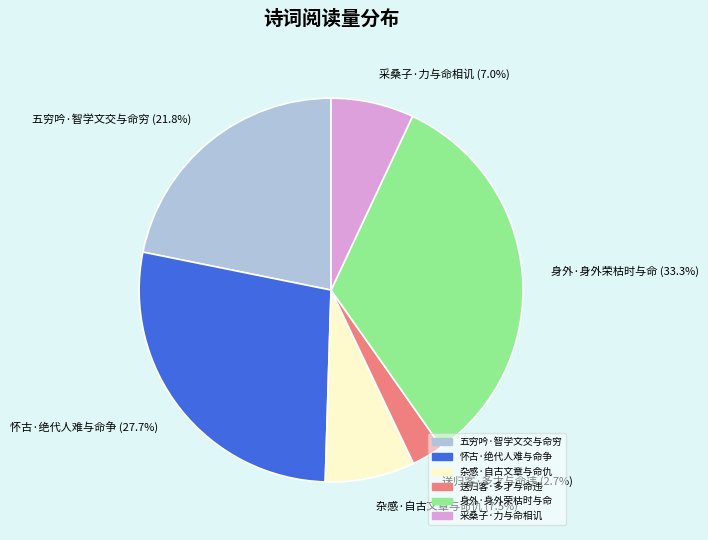

Which category has the biggest portion of the pie?

身外·身外荣枯时与命